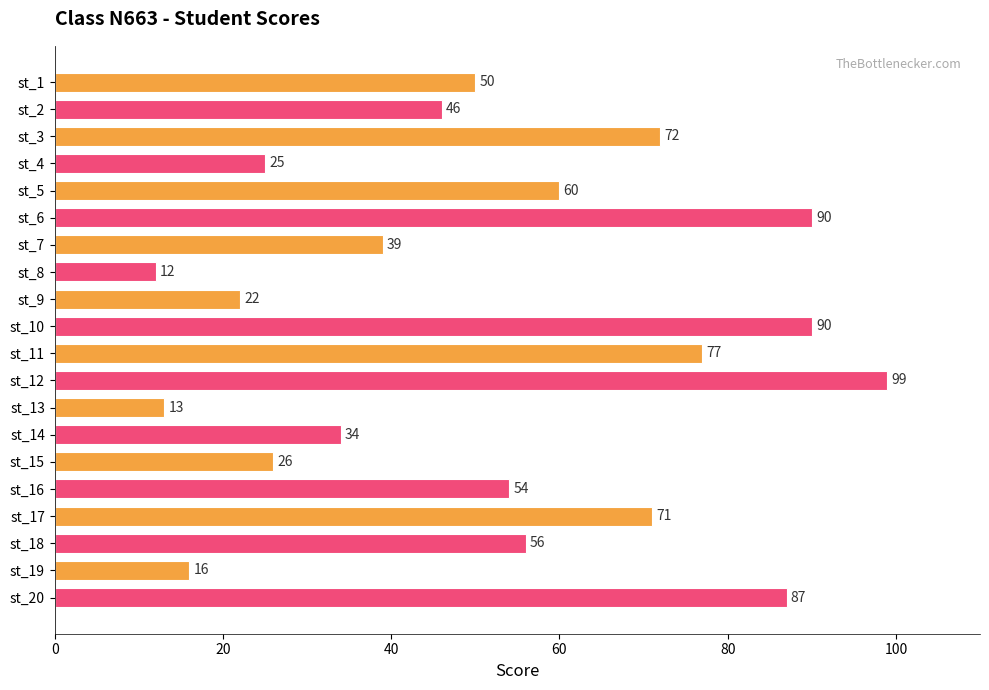

What is the value of the 18th bar from the top?

56